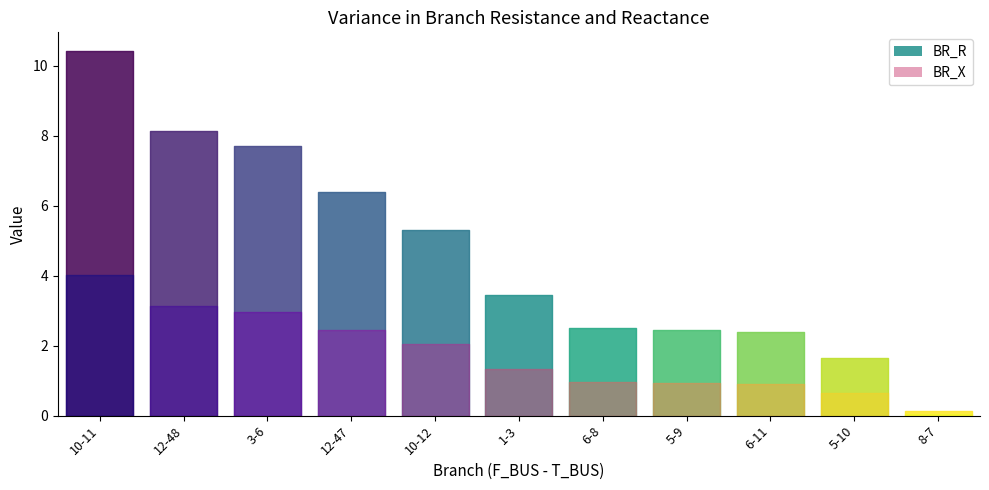

The BR_X series shows 1.0 at 6-8. True or false?

True